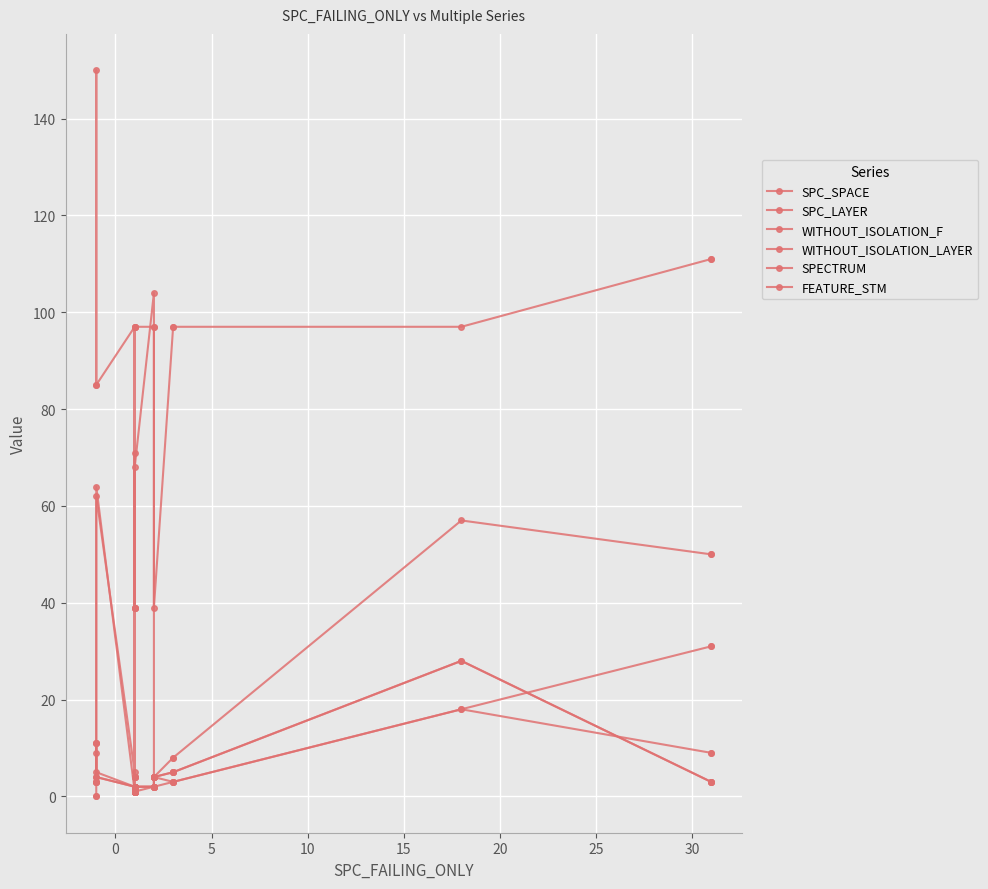

How many data points does each series have?

19